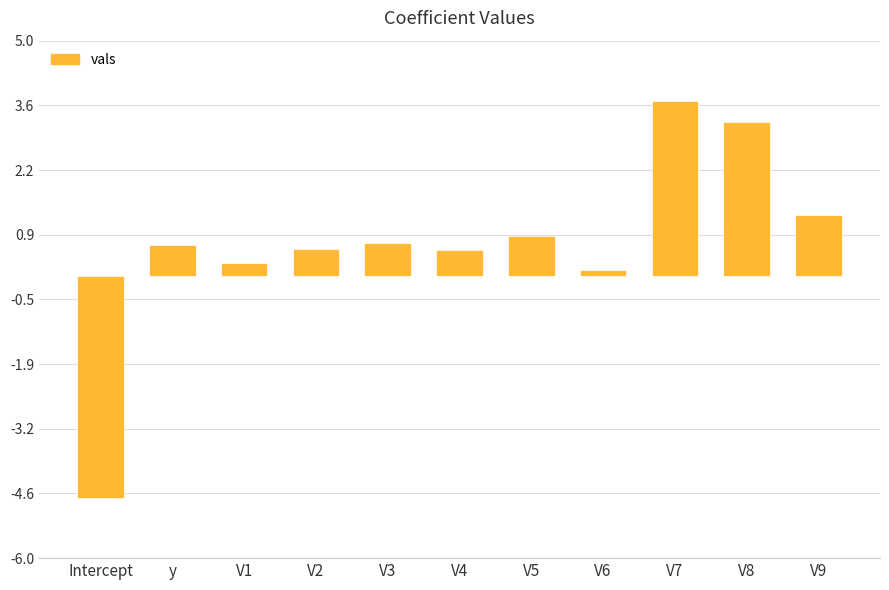

What is the label of the 6th bar from the left?

V4